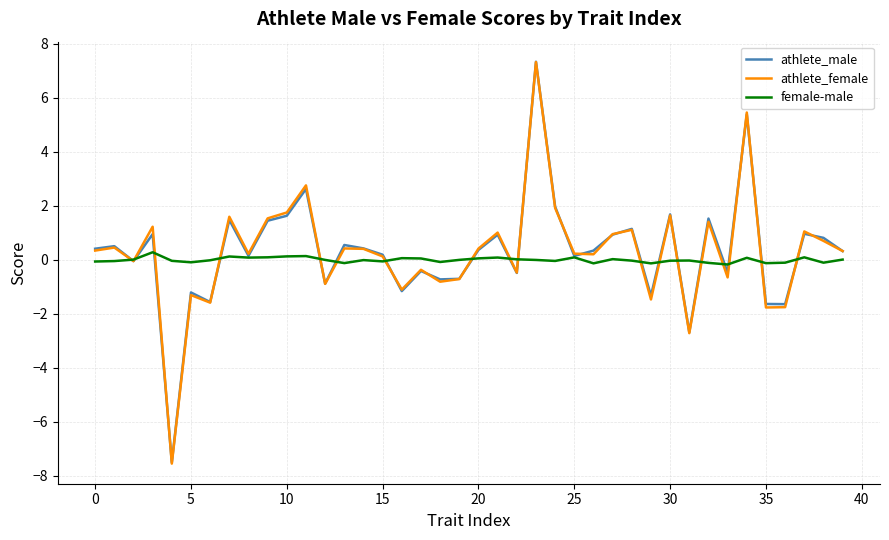

What is the smallest value displayed?

-7.6